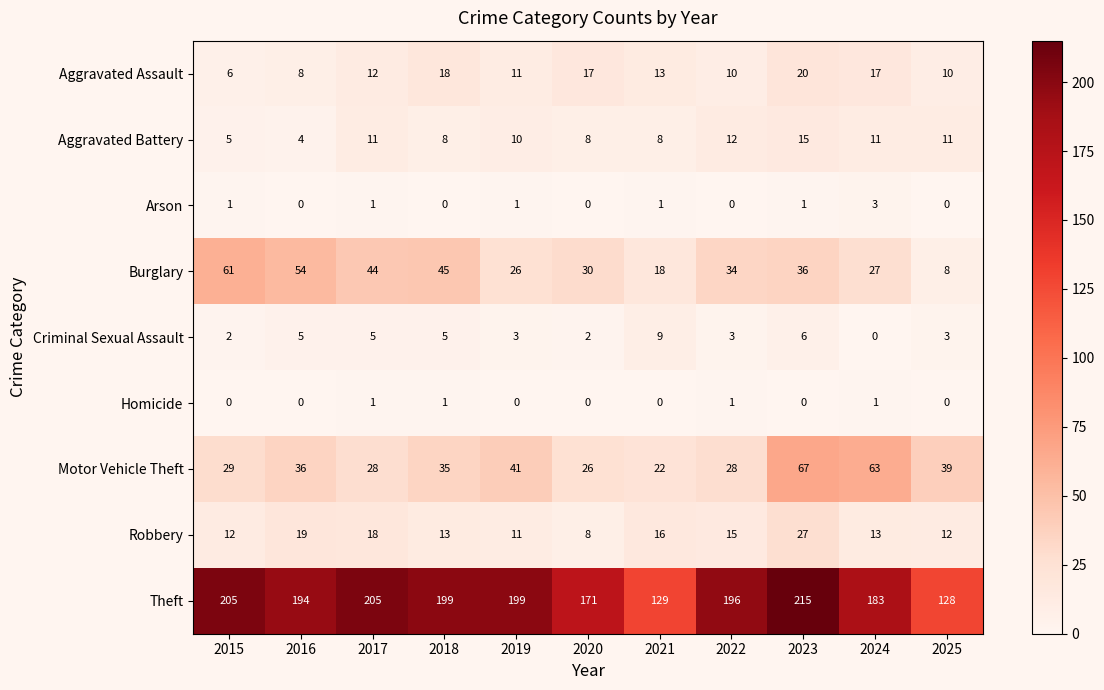

Rank the series by their maximum value, from highest to lowest.

Theft, Motor Vehicle Theft, Burglary, Robbery, Aggravated Assault, Aggravated Battery, Criminal Sexual Assault, Arson, Homicide